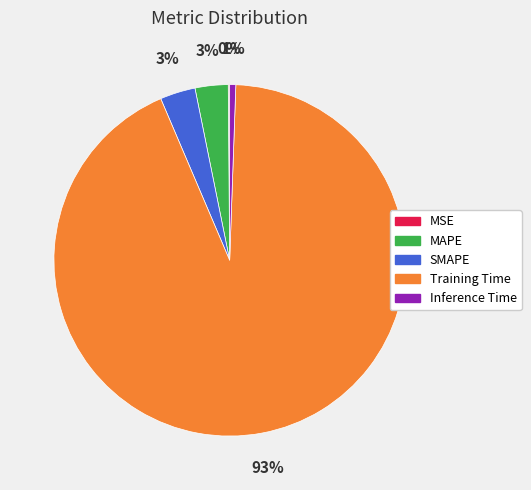

Do SMAPE and Inference Time together represent more than half of the pie?

No